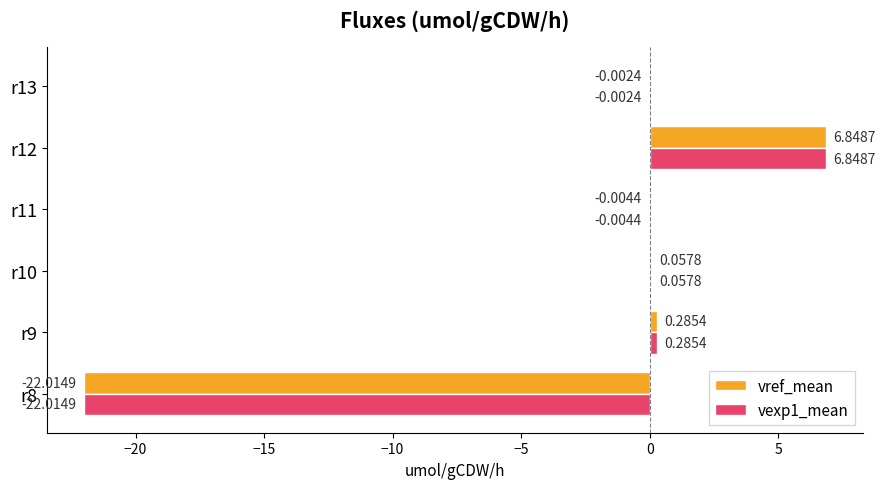

What is the sum of all vexp1_mean values?

-14.8